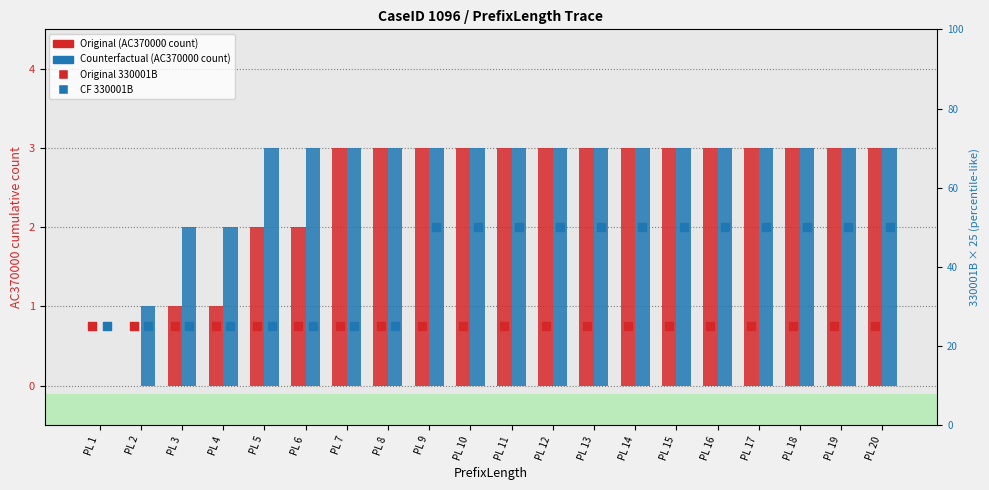

At which category is the sum across all series the highest?

PL 9